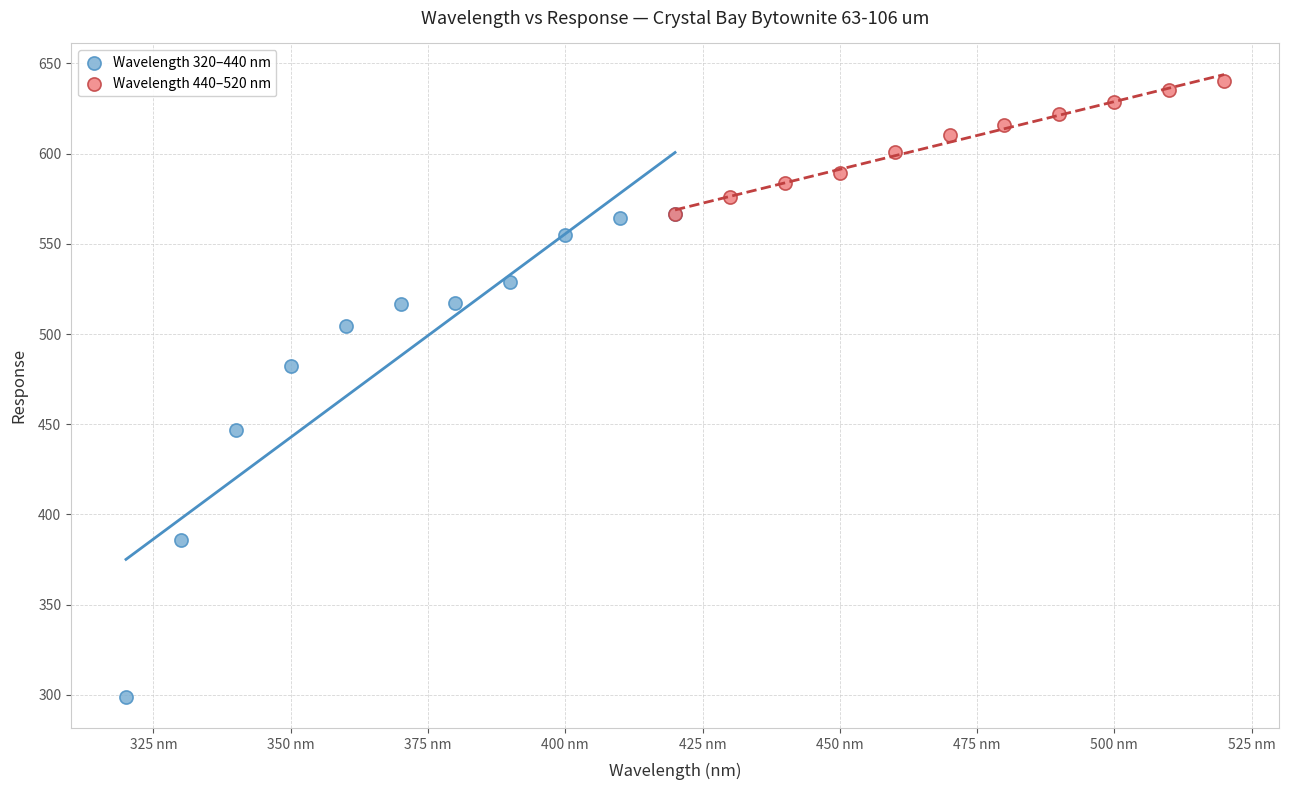

Which series has the largest Y range (max minus min)?

Wavelength 320–440 nm